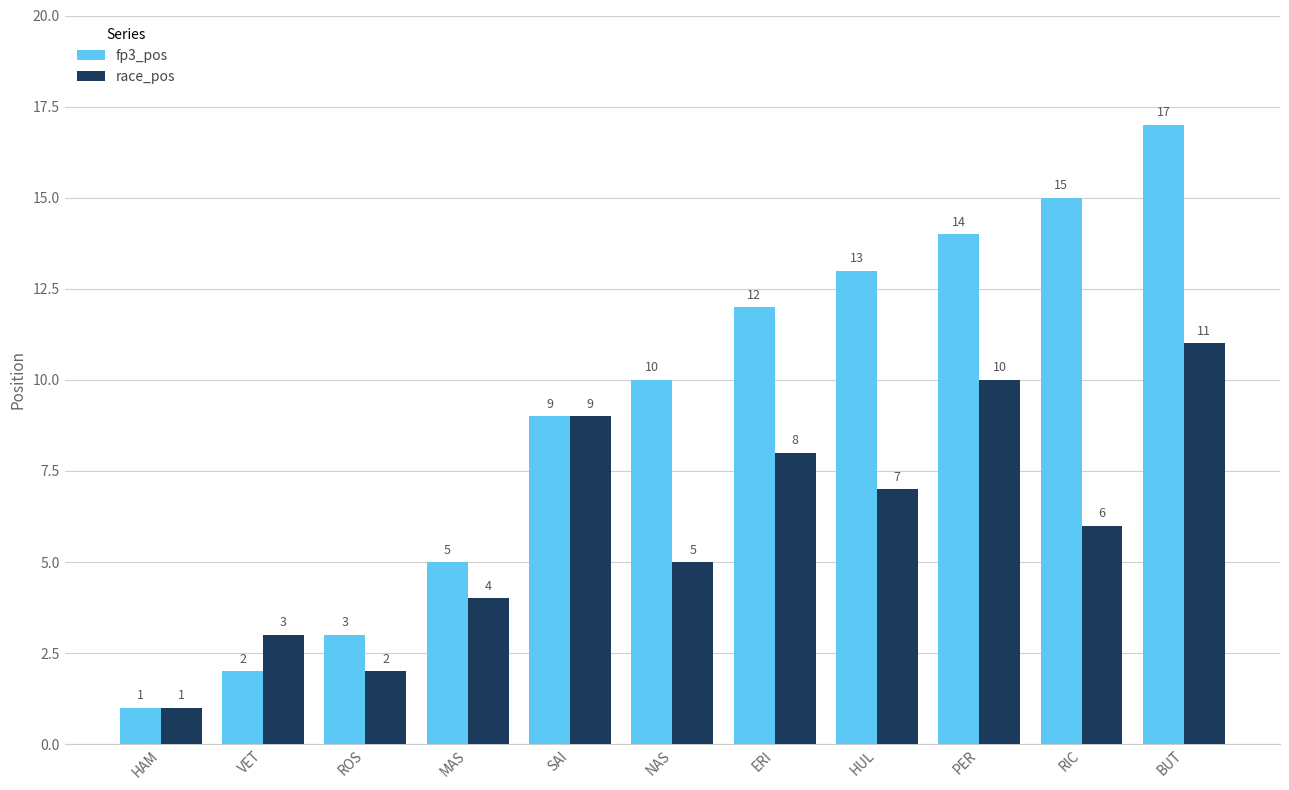

How many series are shown in this chart?

2